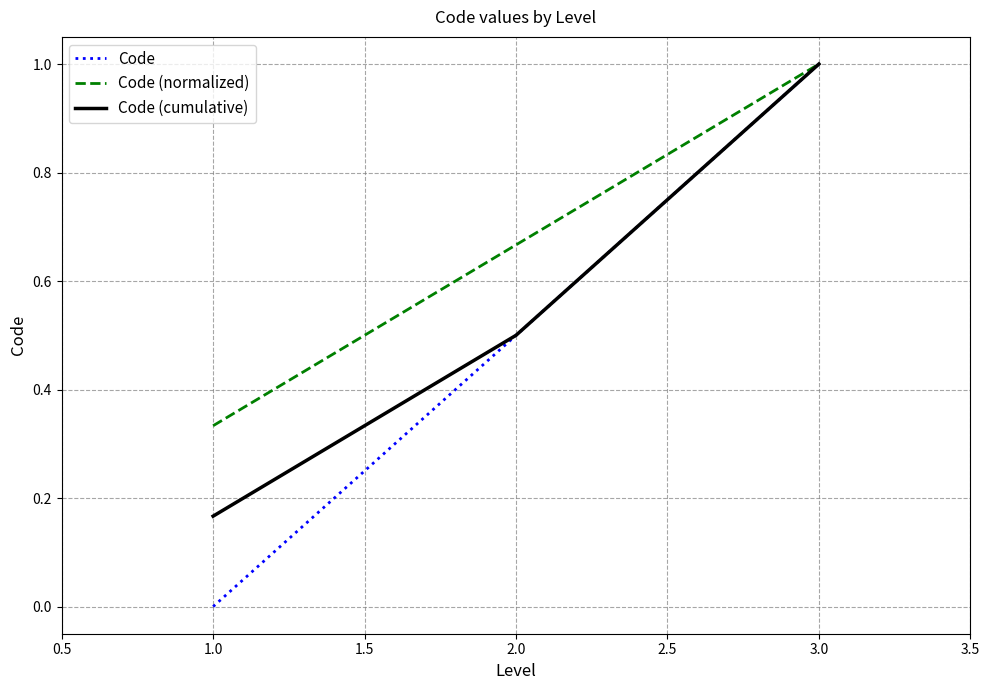

The value of Code (cumulative) at 1.0 is 0.3. True or false?

False